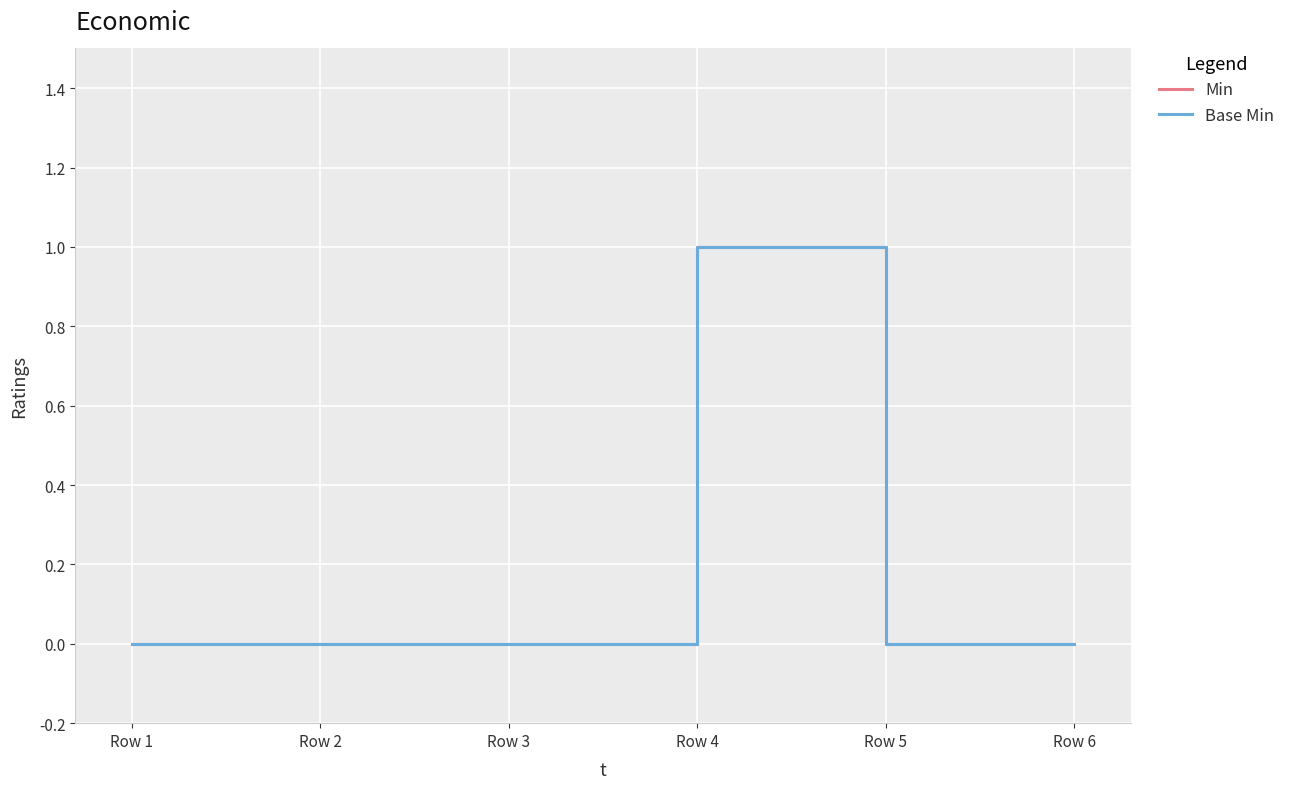

Is this an area chart (filled region under the line)?

No